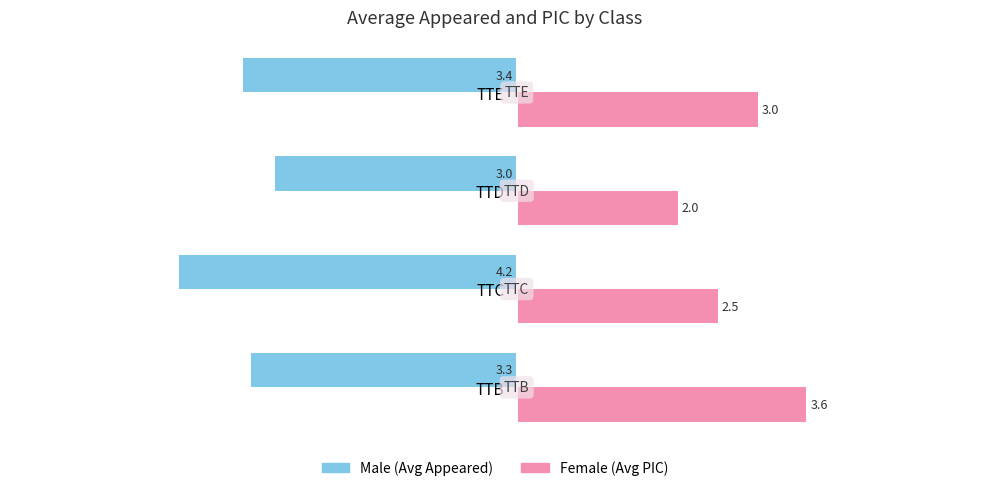

What is the total value across all series at TTE?

-0.4